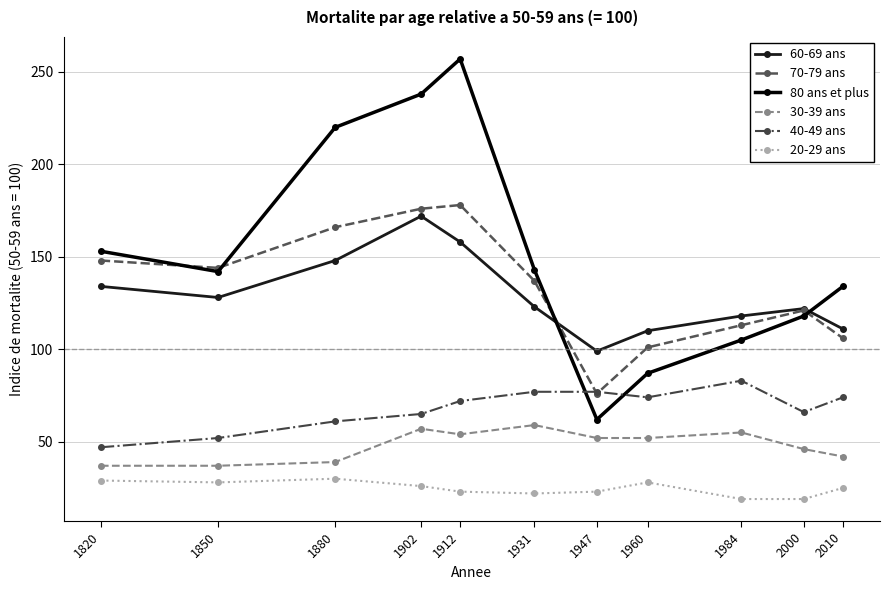

Where is the first local minimum for 80 ans et plus?

1850